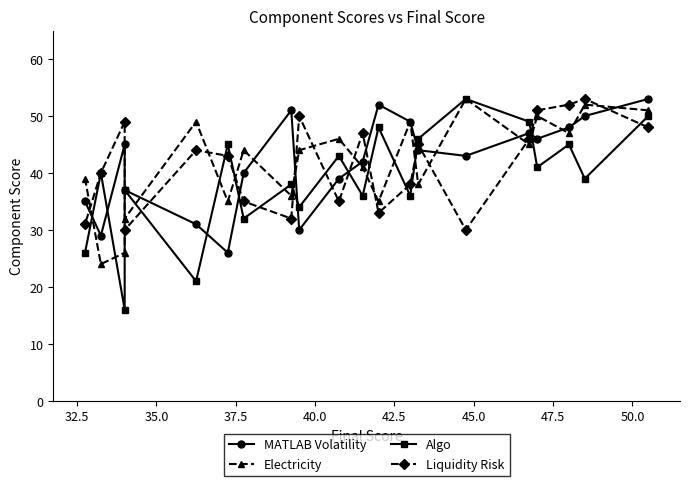

At how many categories does at least one series exceed 17?

20